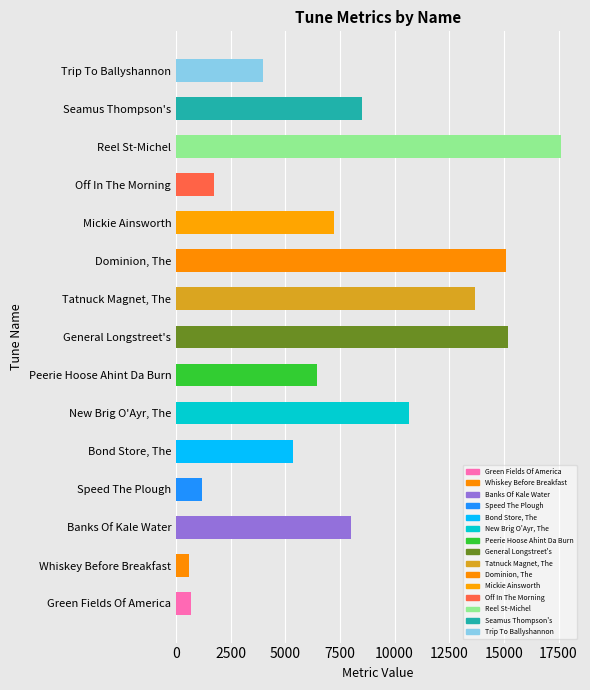

What is the sum of all values?

115911